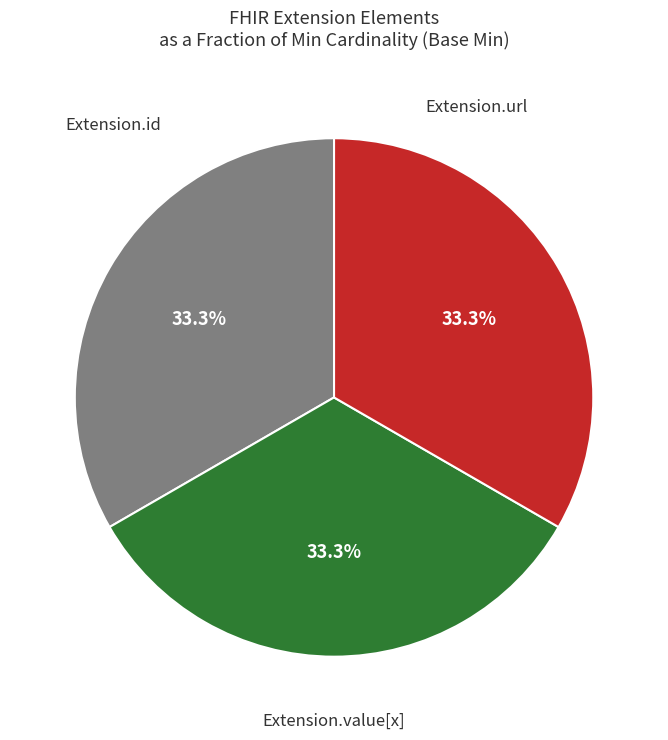

Is there any slice that represents more than half of the pie?

No